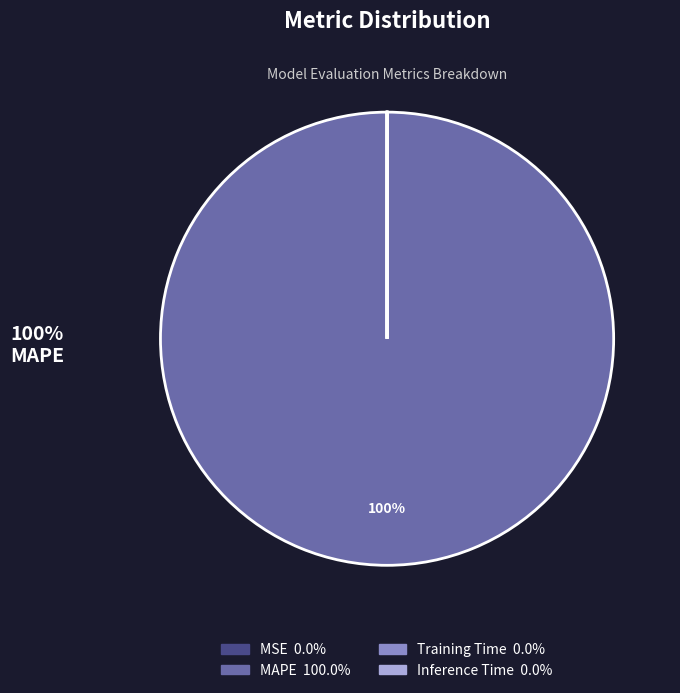

True or false: MAPE accounts for 100% of the total.

True